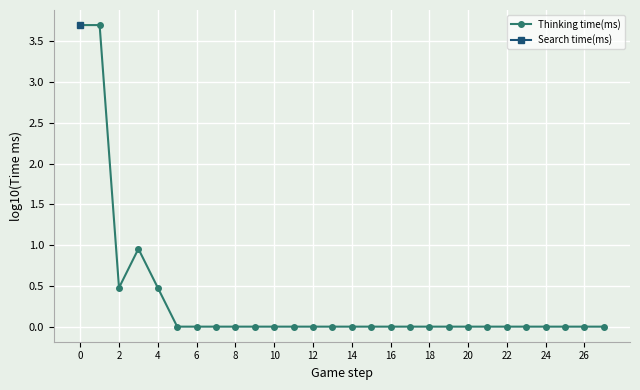

True or false: Thinking time(ms) and Search time(ms) cross at least once.

False